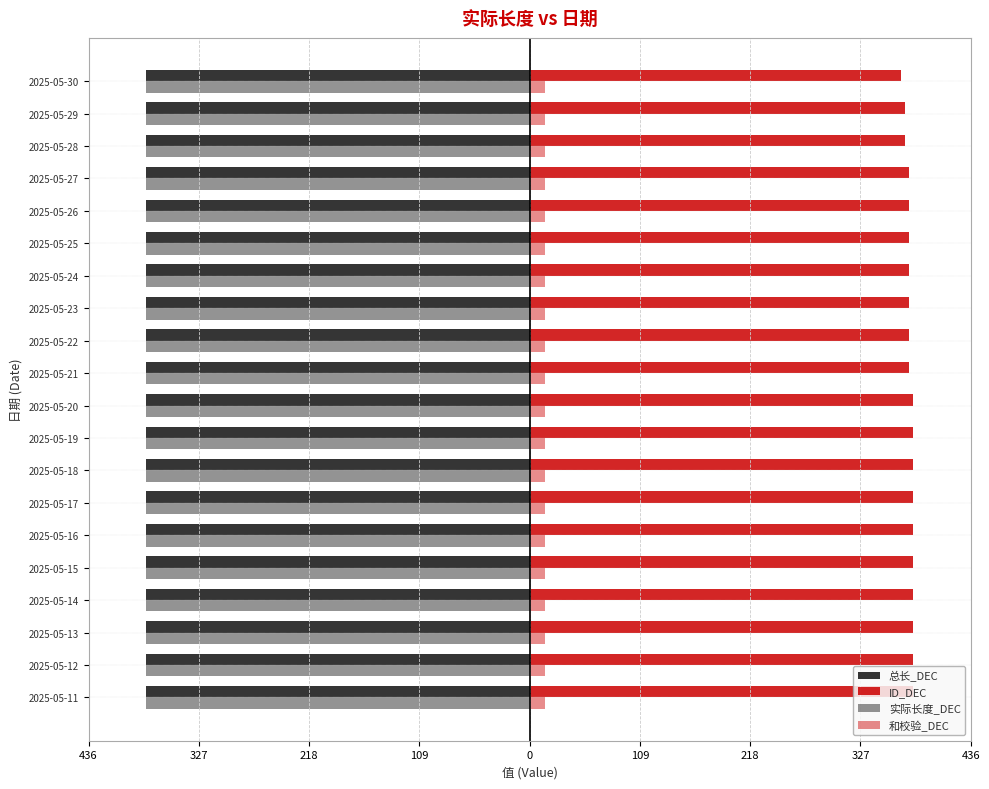

Which series has the largest range (max minus min)?

ID_DEC